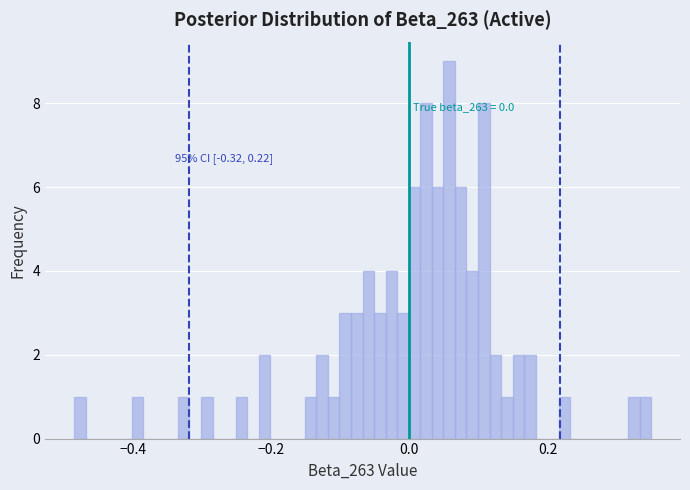

Read against the x-axis, roughly where is the centre of the tallest bar?

0.06